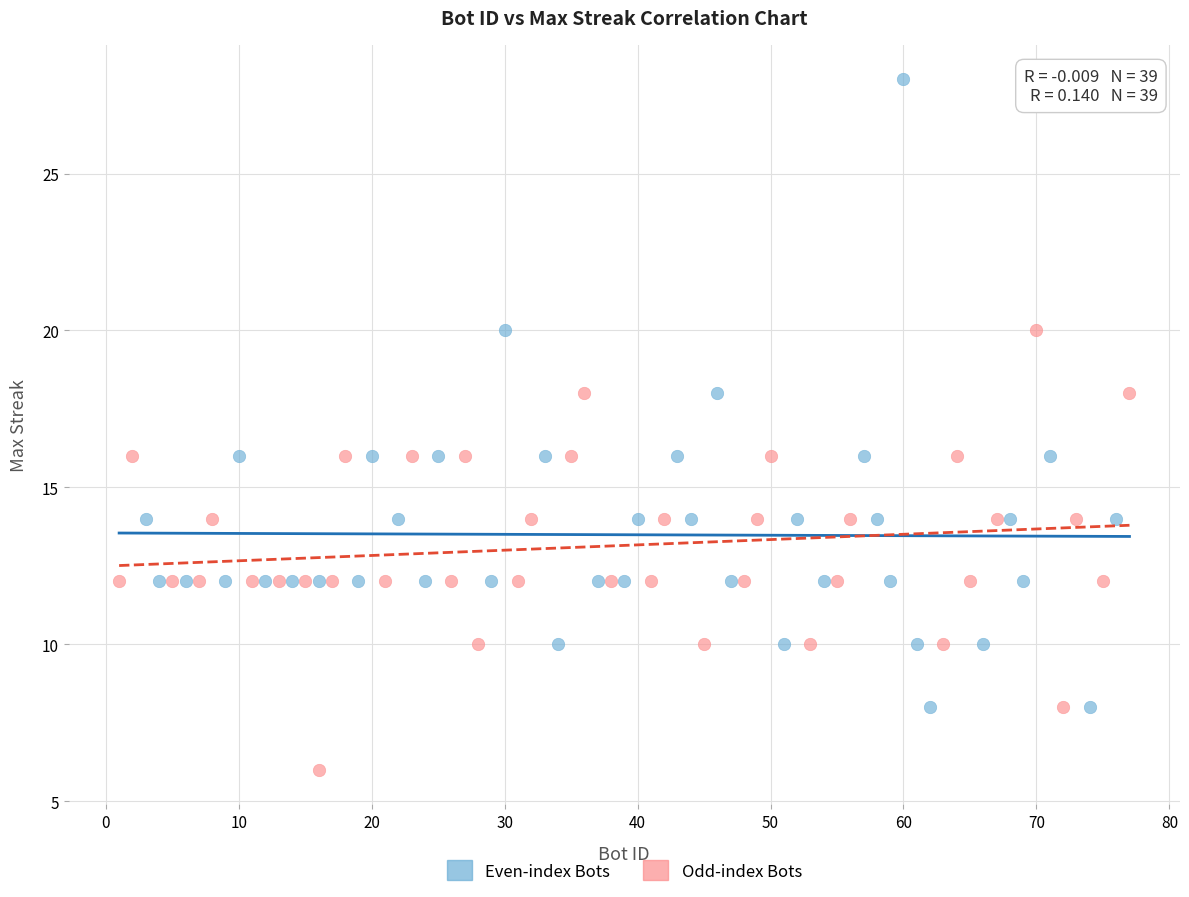

Which series reaches the maximum Y coordinate?

Even-index Bots